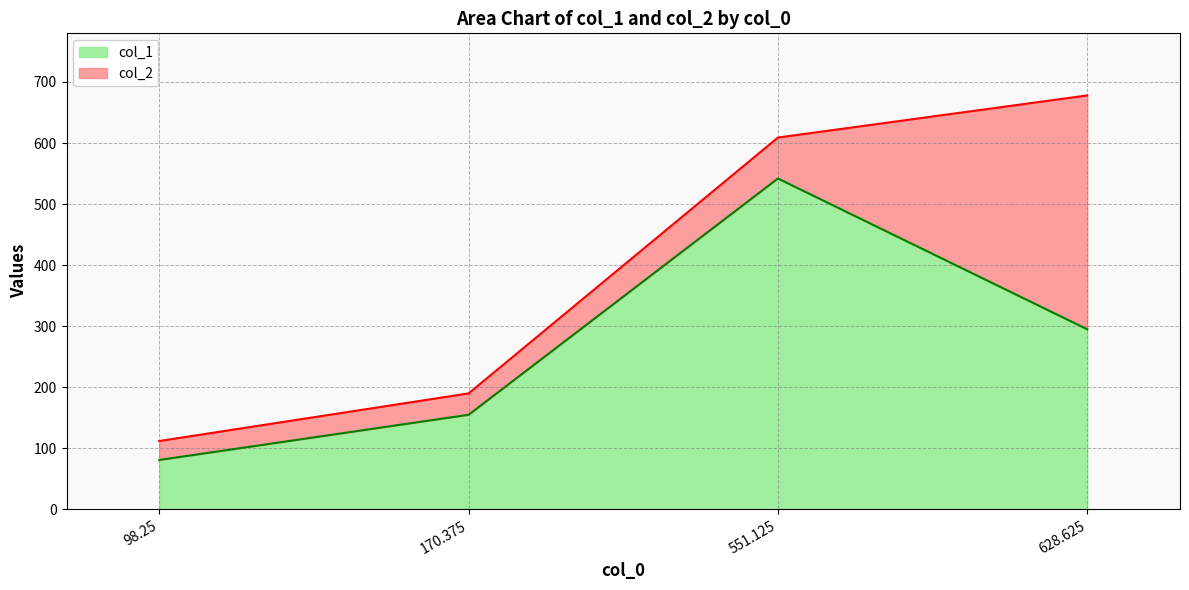

Count the col_1 values in the range 155 to 542.

3